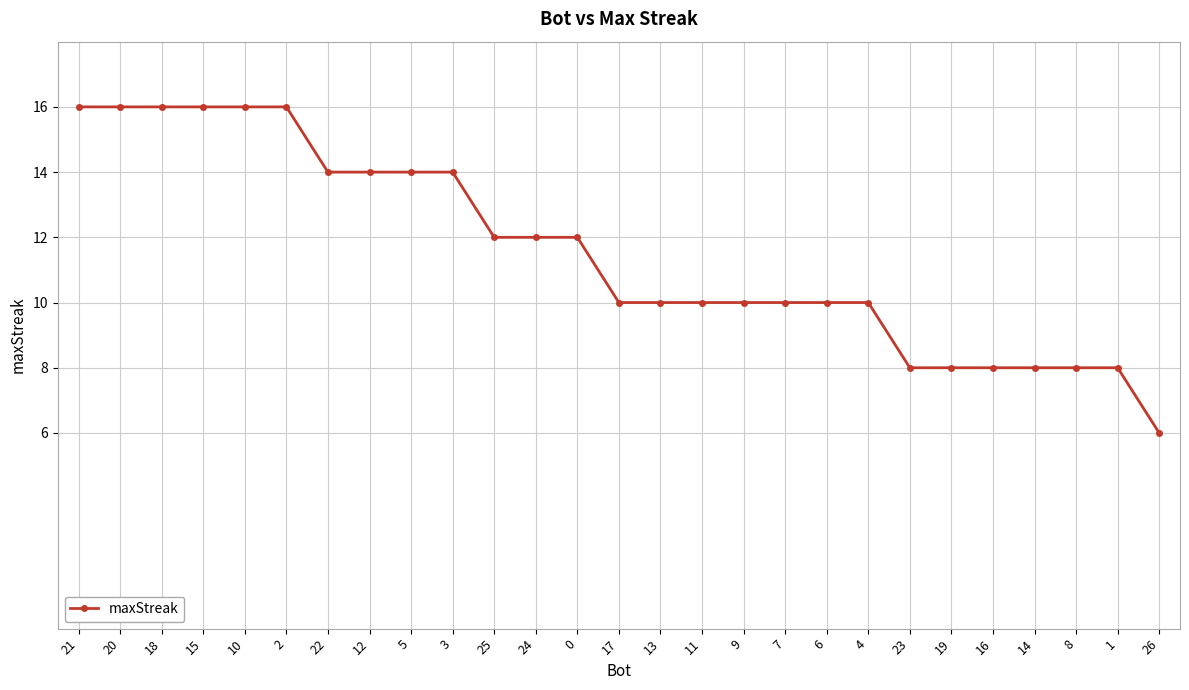

What is the label of the 3rd point from the right?

8